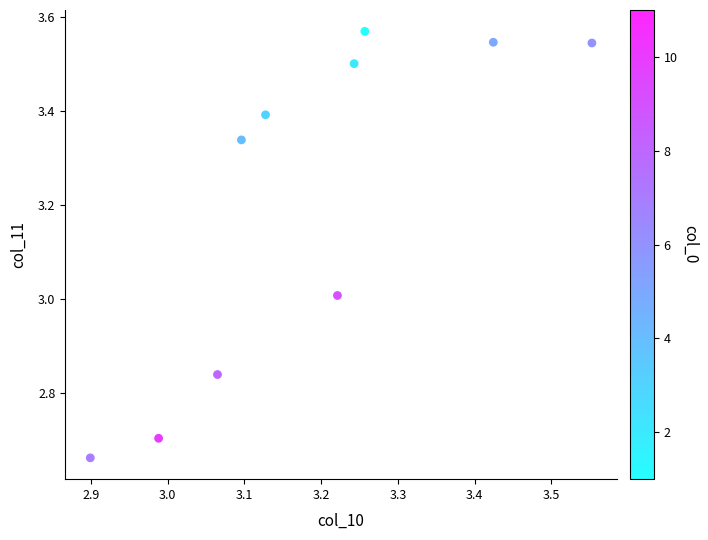

What is the average X value?

3.2